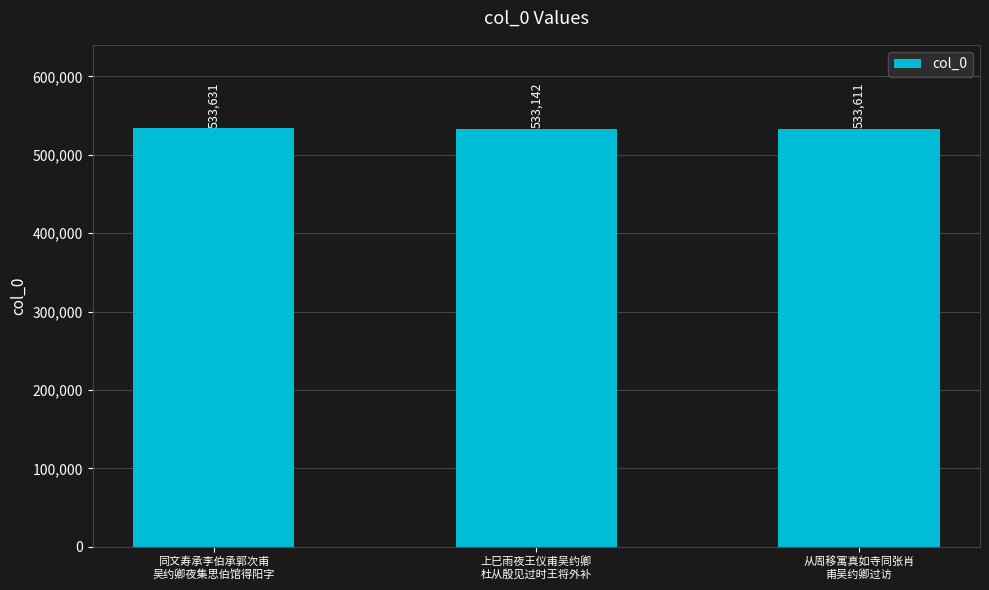

What is the smallest value displayed?

533142